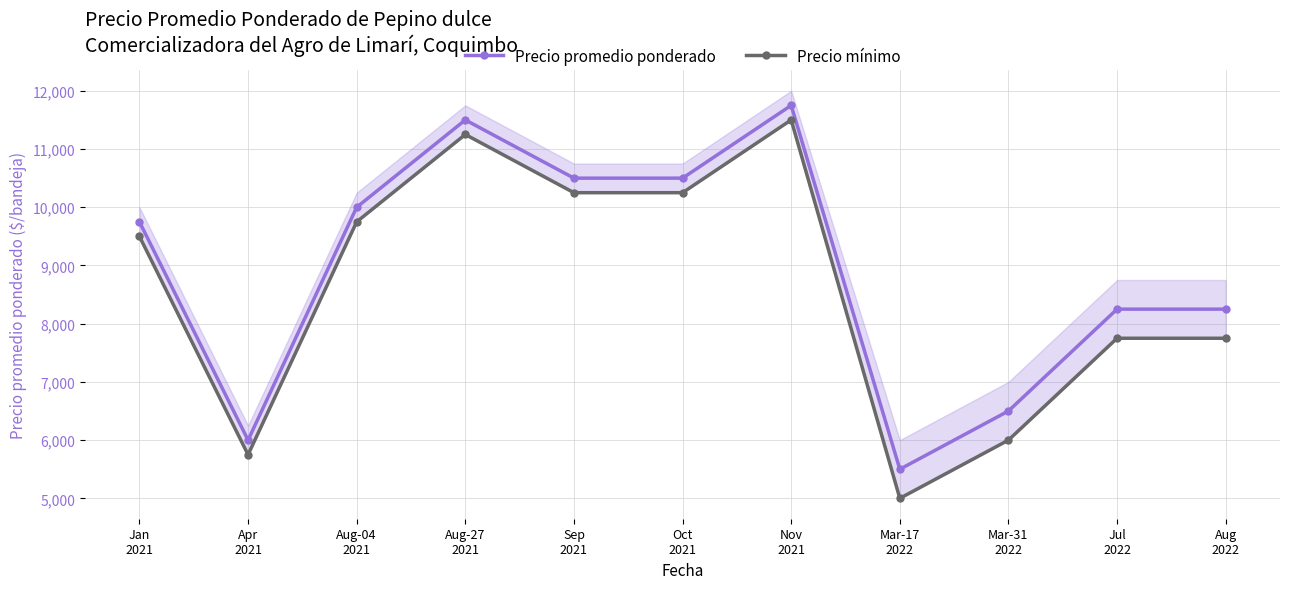

List the labels in order of Precio promedio ponderado value, largest first.

Nov
2021, Aug-27
2021, Sep
2021, Oct
2021, Aug-04
2021, Jan
2021, Jul
2022, Aug
2022, Mar-31
2022, Apr
2021, Mar-17
2022